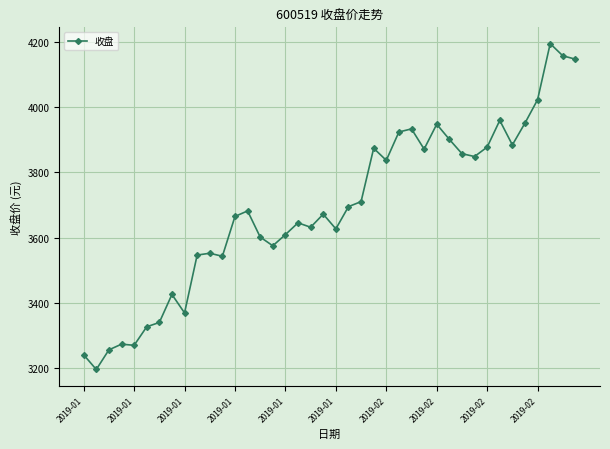

True or false: the data has more than 0 interior local peaks.

True